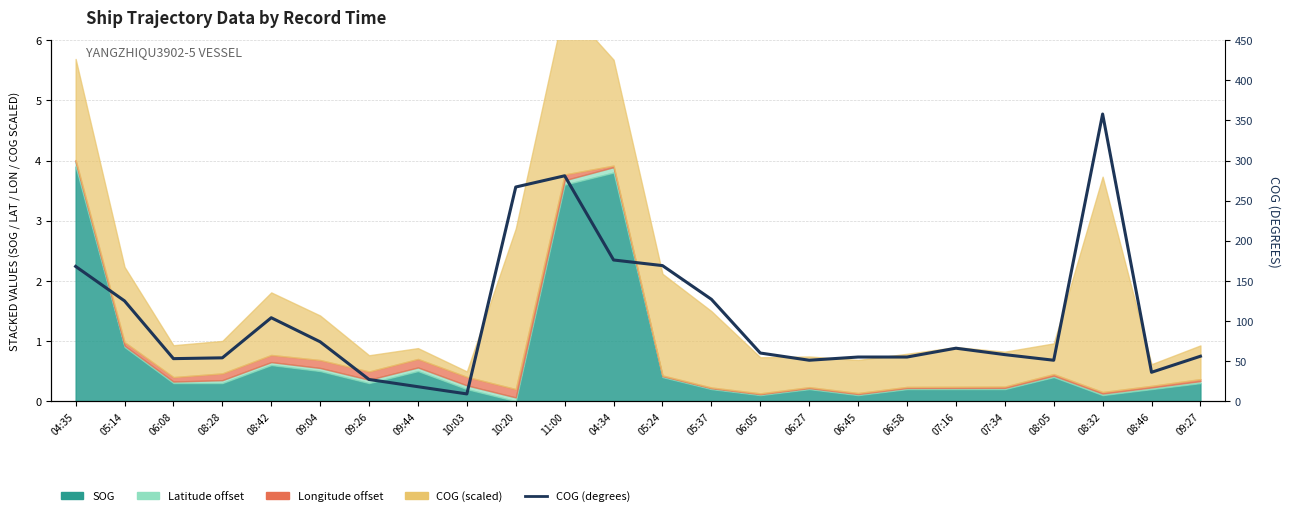

Reading left to right, extract all data points from this chart.

04:35=168	05:14=125	06:08=53	08:28=54	08:42=104	09:04=74	09:26=27	09:44=18	10:03=9	10:20=267	11:00=281	04:34=176	05:24=169	05:37=127	06:05=60	06:27=51	06:45=55	06:58=55	07:16=66	07:34=58	08:05=51	08:32=358	08:46=36	09:27=56